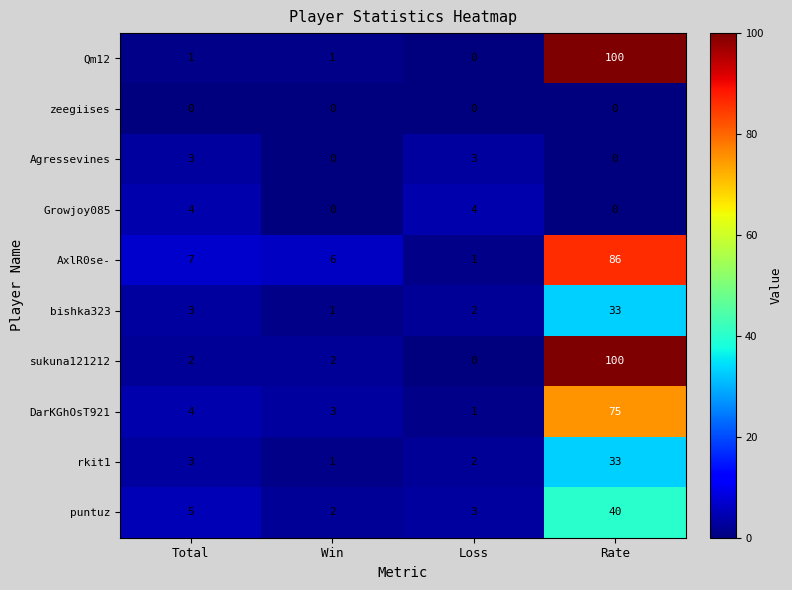

What is the difference between the highest and lowest values at Total?

7